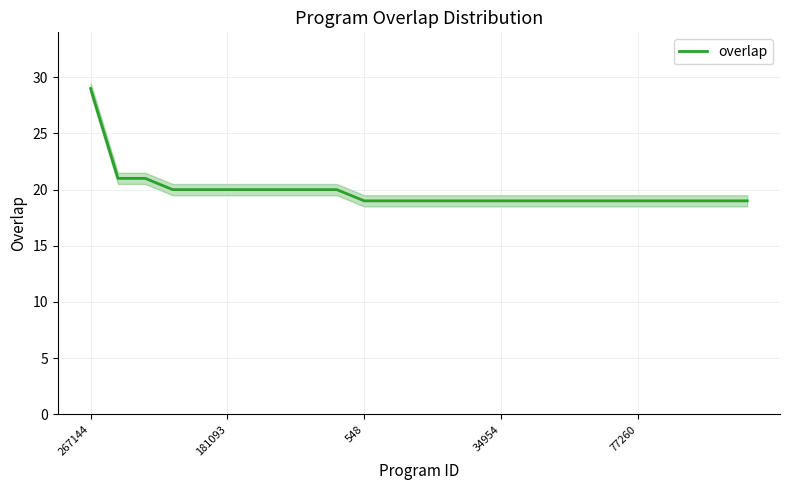

What is the highest value of the overlap series?

29